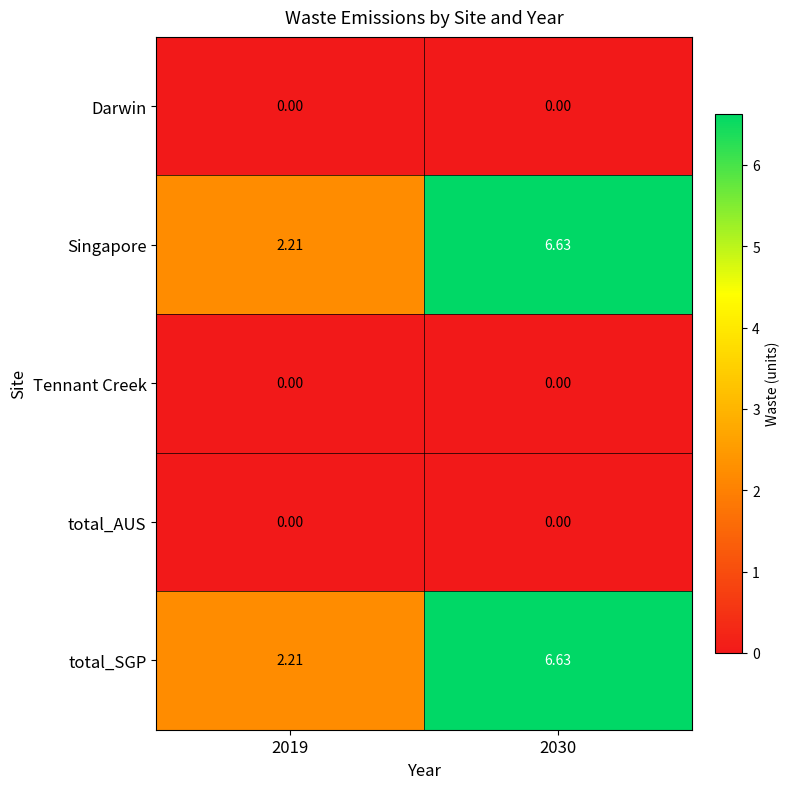

What is the spread (max minus min) of values at 2019?

2.2